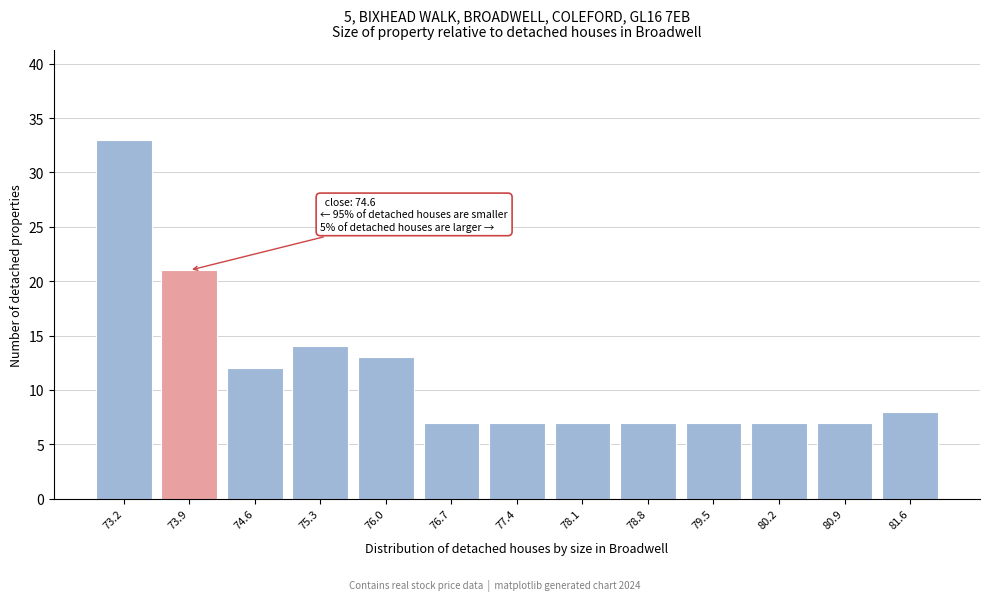

Reading left to right, list all the values displayed in this chart.

73.2=33	73.9=21	74.6=12	75.3=14	76.0=13	76.7=7	77.4=7	78.1=7	78.8=7	79.5=7	80.2=7	80.9=7	81.6=8